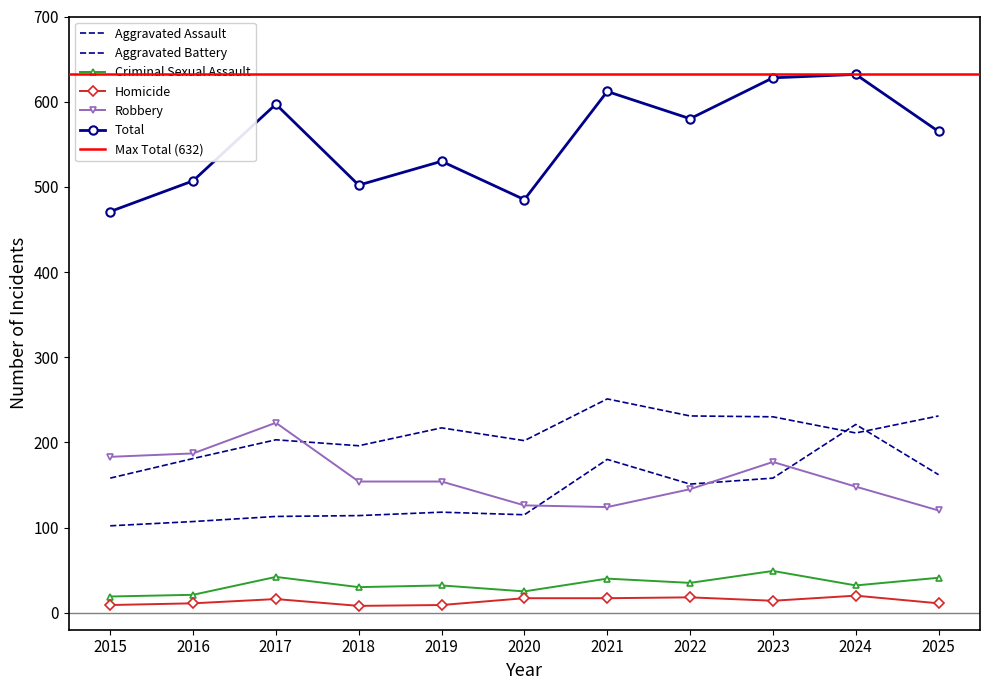

How many data points in Homicide are above 14?

5